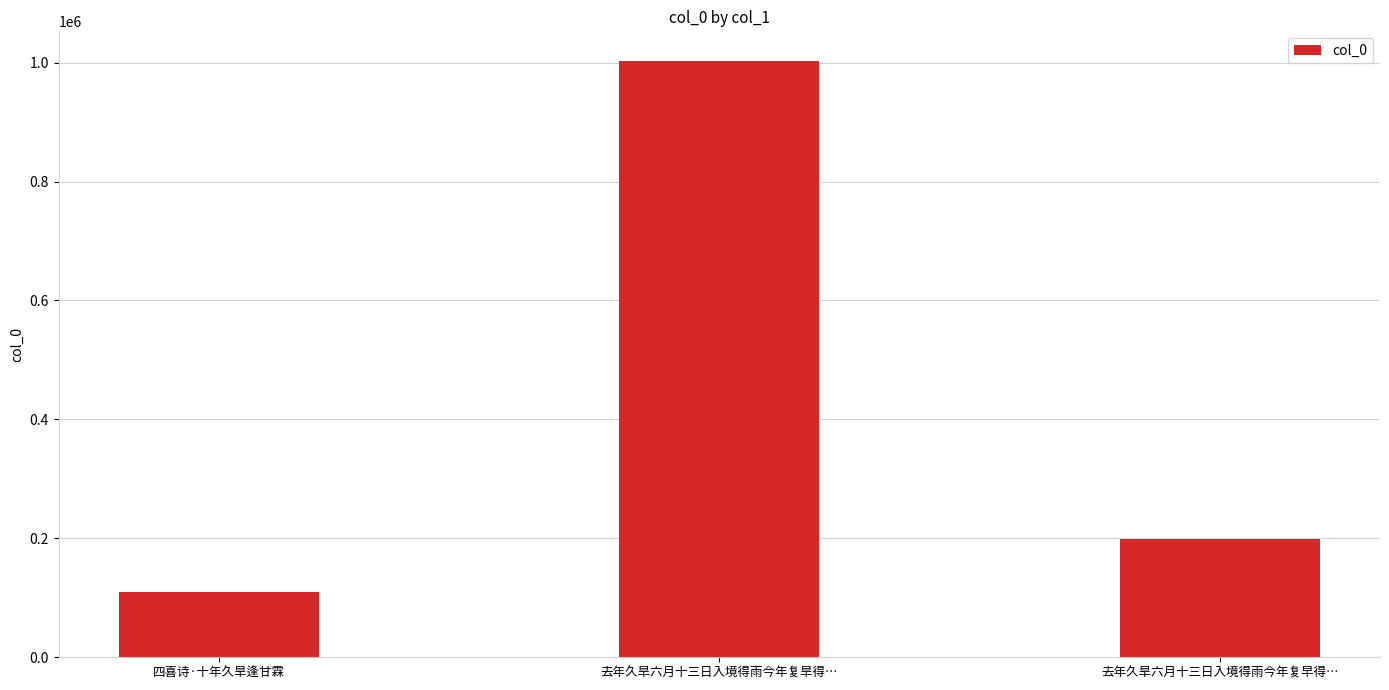

Which category has the lowest value across all series?

四喜诗·十年久旱逢甘霖